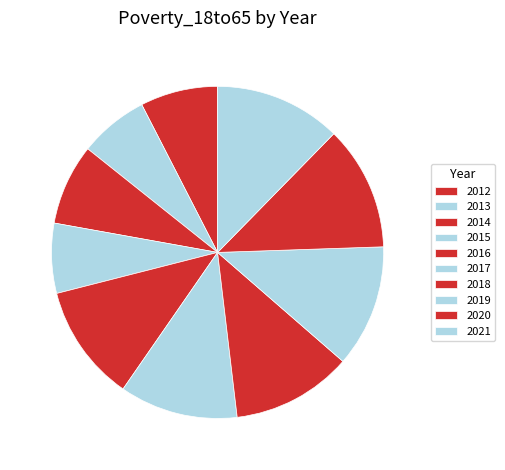

Is it true that 2020 is 12% of the pie?

True